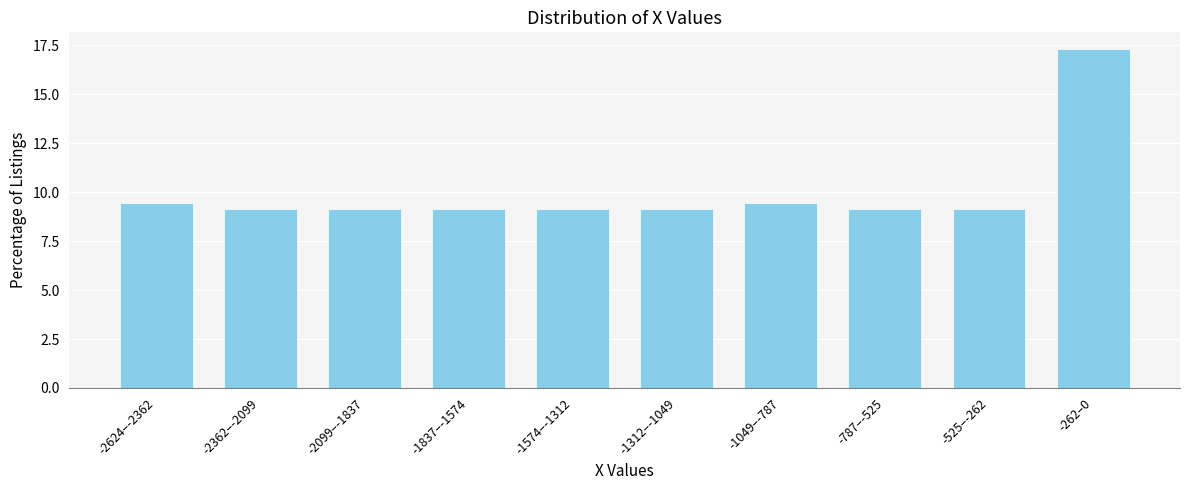

Reading left to right, transcribe all the data shown in this chart.

9.4	9.1	9.1	9.1	9.1	9.1	9.4	9.1	9.1	17.3